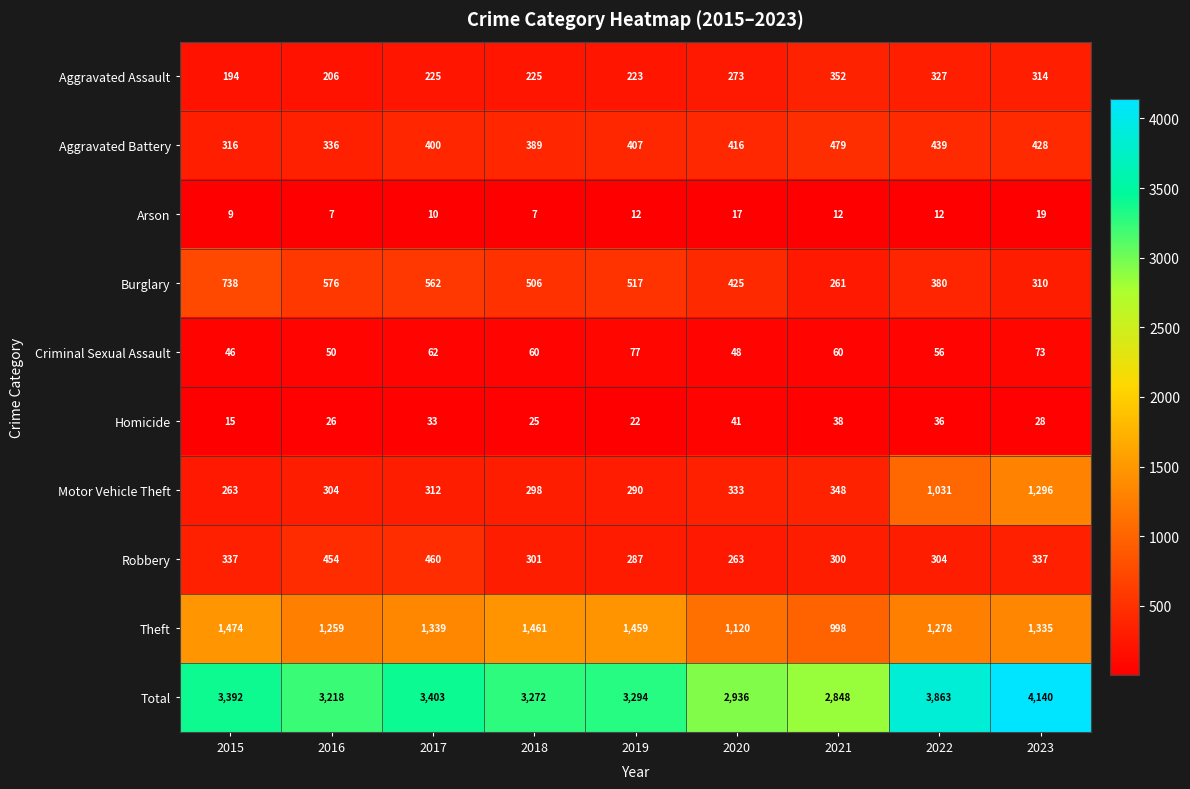

What is the highest value of the Burglary series?

738